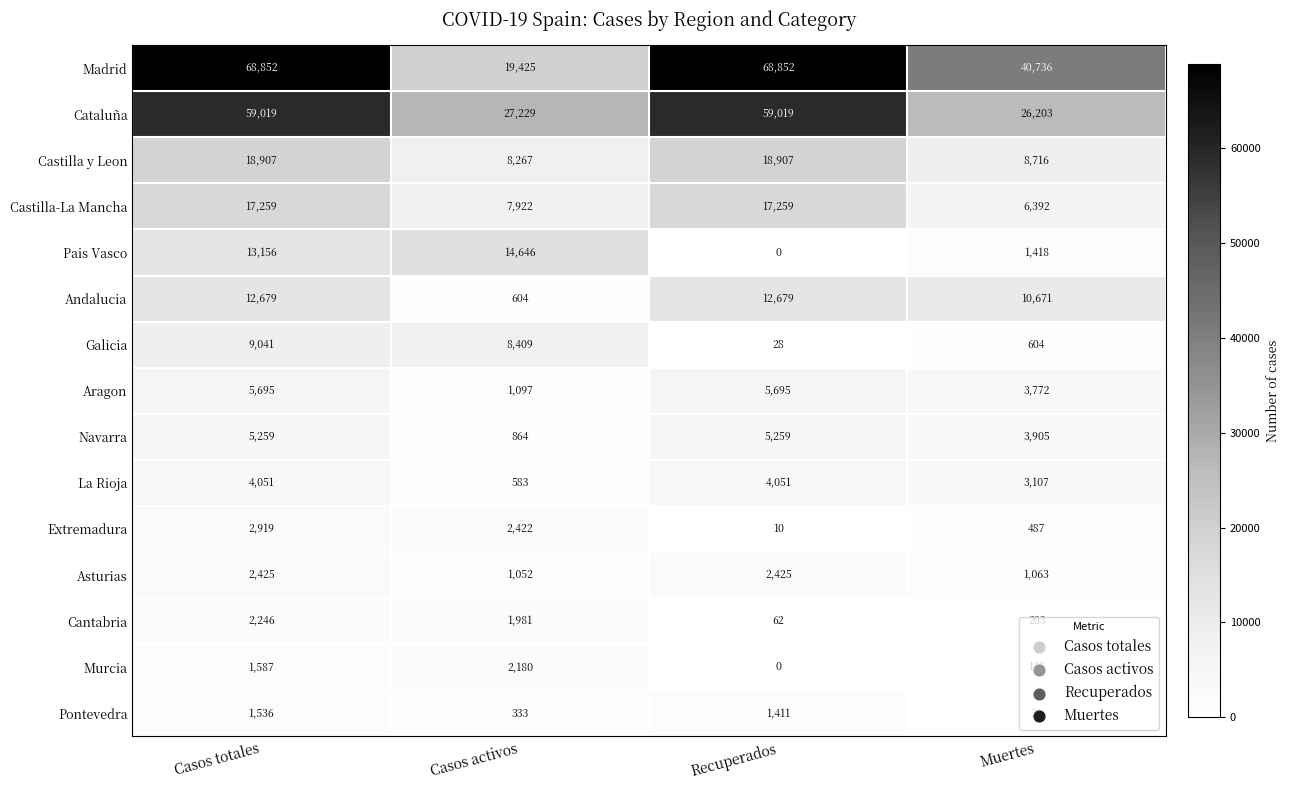

At which category is the sum across all series the highest?

Casos totales